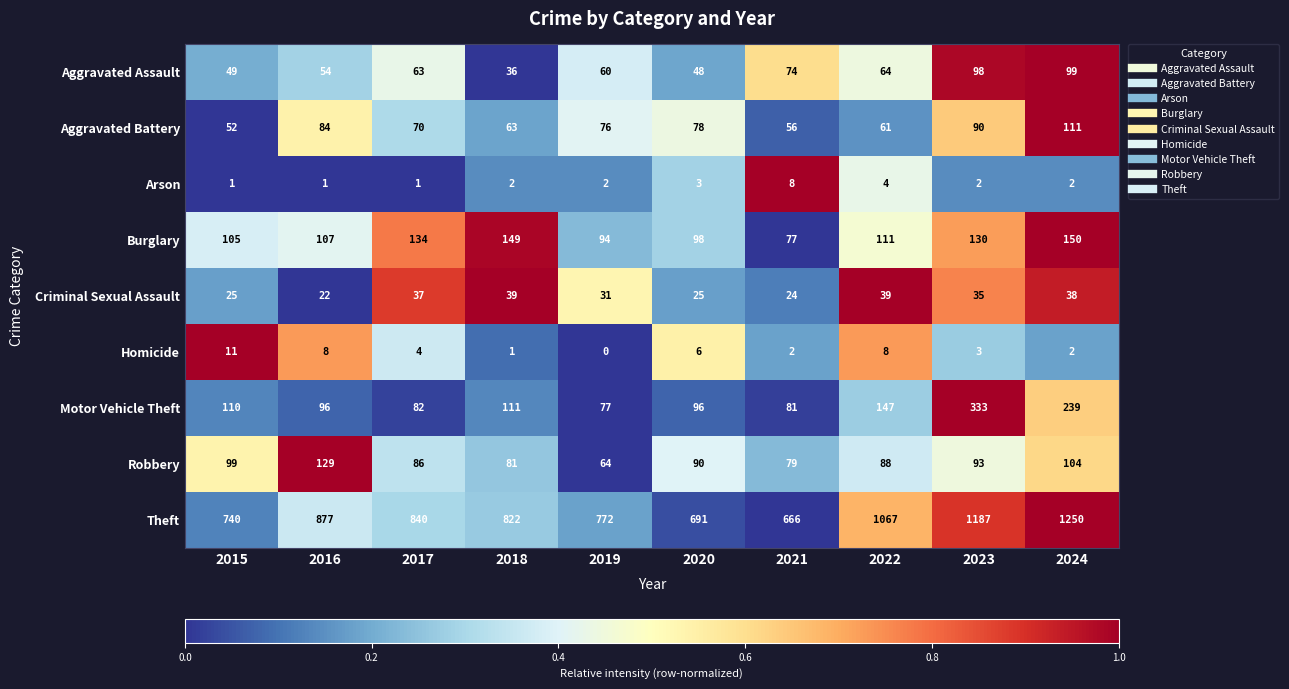

What is the spread (max minus min) of values at 2021?

664